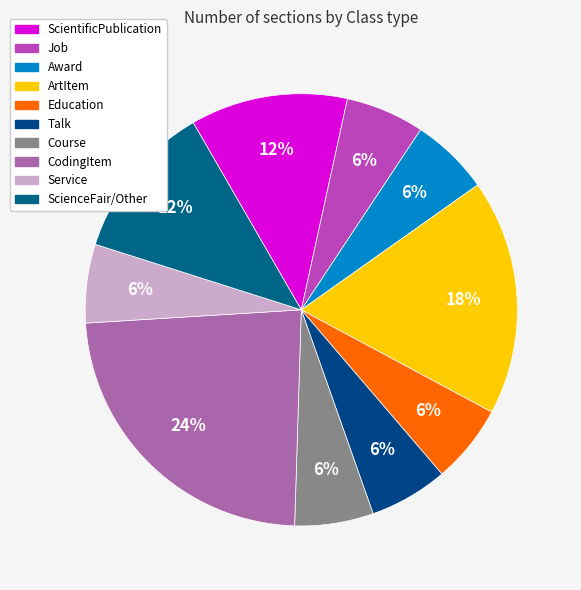

Count the number of slices in the pie.

10